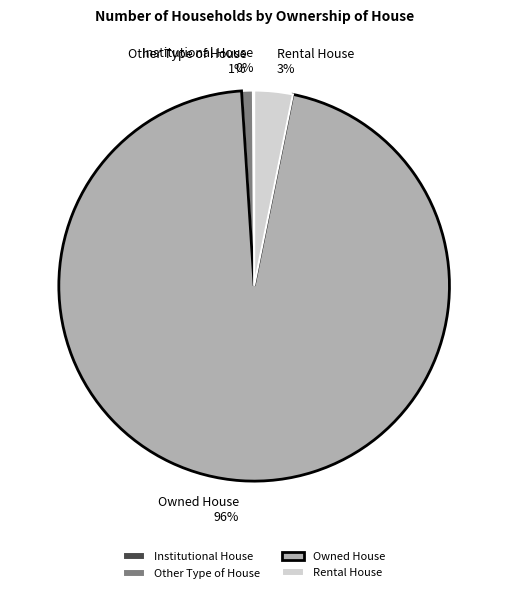

To the nearest percent, what percentage of the pie is Other Type of House?

1%